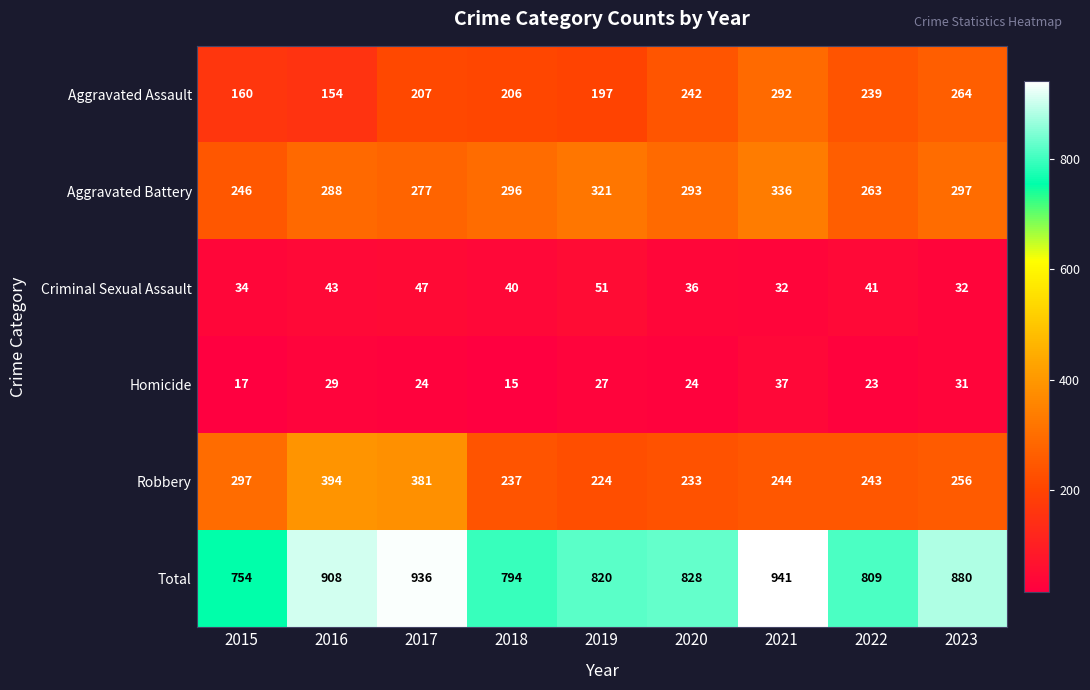

Read the Aggravated Battery value at 2018.

296